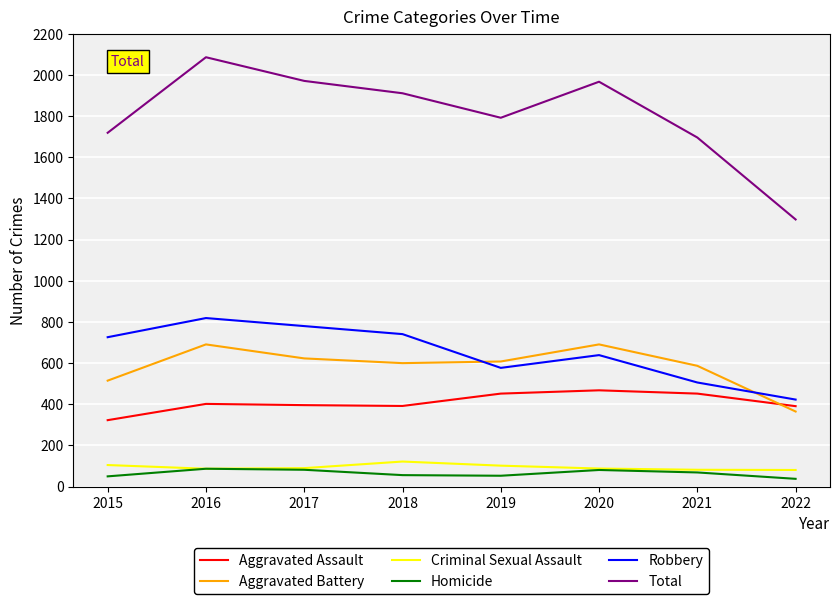

The Aggravated Assault series shows 792 at 2019. True or false?

False